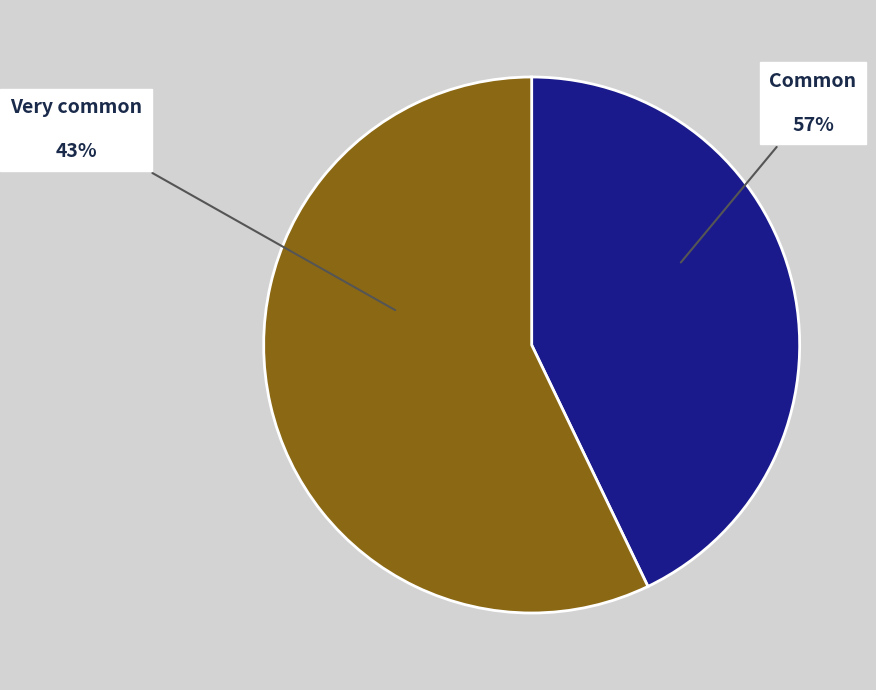

Is there any slice that represents more than half of the pie?

Yes